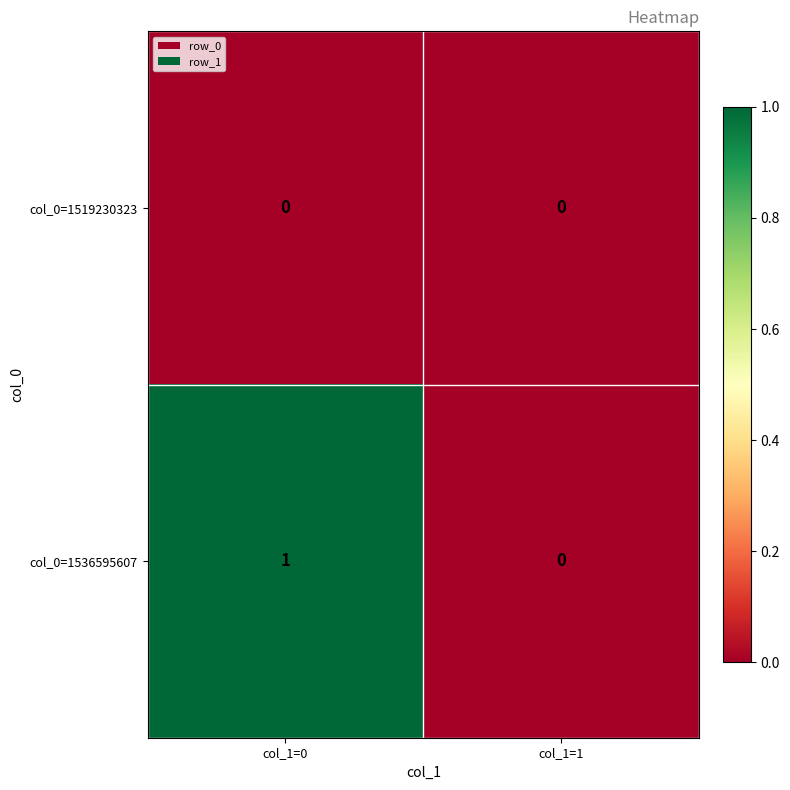

At which label does col_0=1536595607 reach its peak?

col_1=0